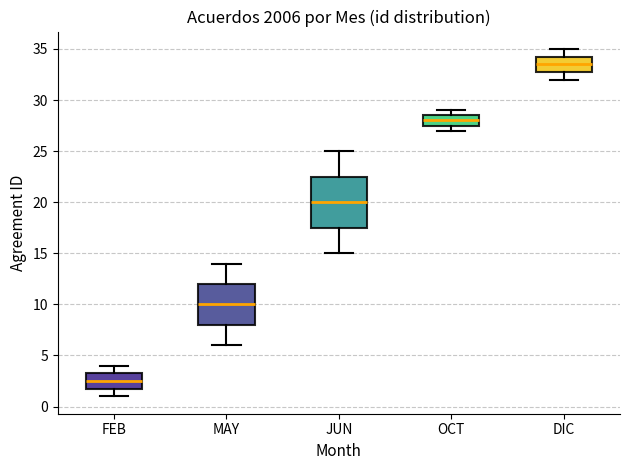

Reading left to right, read every box against the y-axis: the position of its median line, the range the box covers, and the ends of its whiskers. The values are not printed on the chart, so give them approximately, as read against the axis.

FEB: median 2.5, box 2.0 to 3.5, whiskers 1.0 to 4.0
MAY: median 10.0, box 8.0 to 12.0, whiskers 6.0 to 14.0
JUN: median 20.0, box 17.5 to 22.5, whiskers 15.0 to 25.0
OCT: median 28.0, box 27.5 to 28.5, whiskers 27.0 to 29.0
DIC: median 33.5, box 33.0 to 34.5, whiskers 32.0 to 35.0